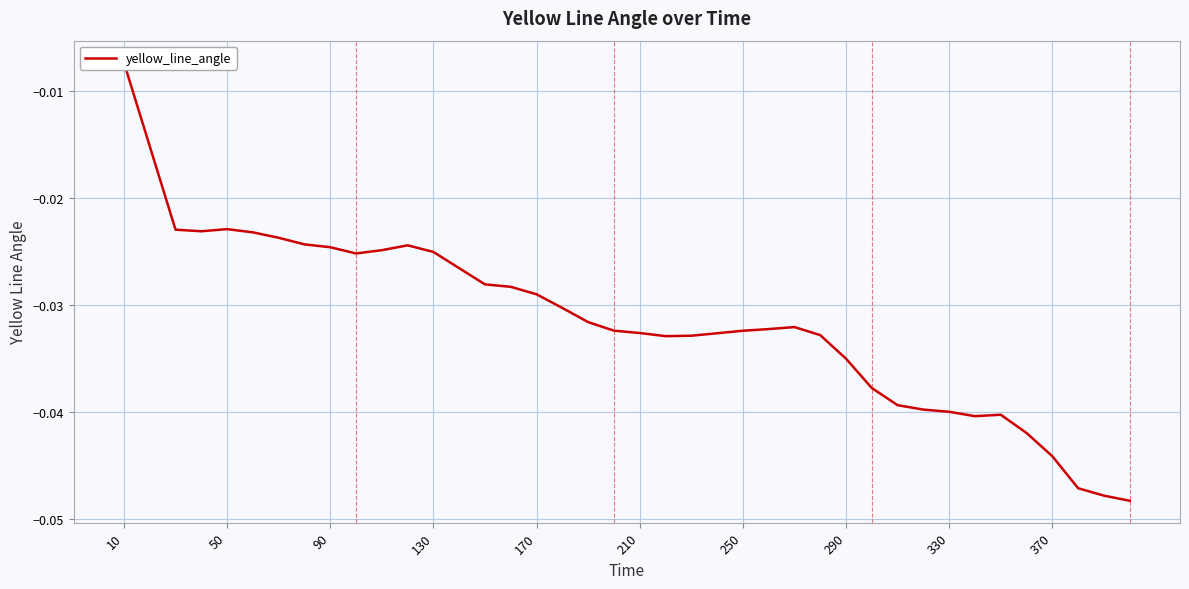

How many data points does each series have?

40